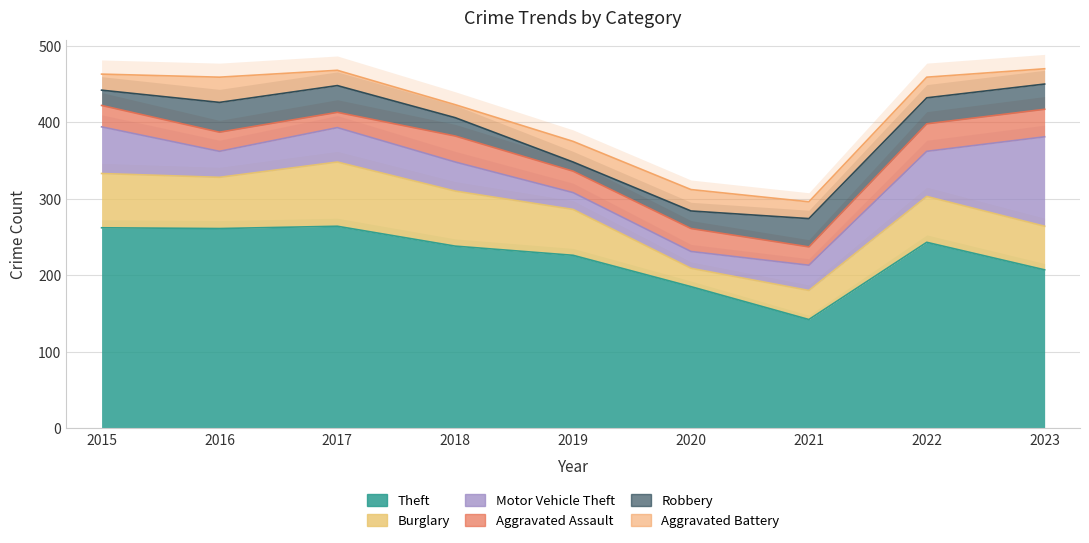

At 2017, list the series in order from smallest to largest.

Aggravated Assault, Aggravated Battery, Robbery, Motor Vehicle Theft, Burglary, Theft